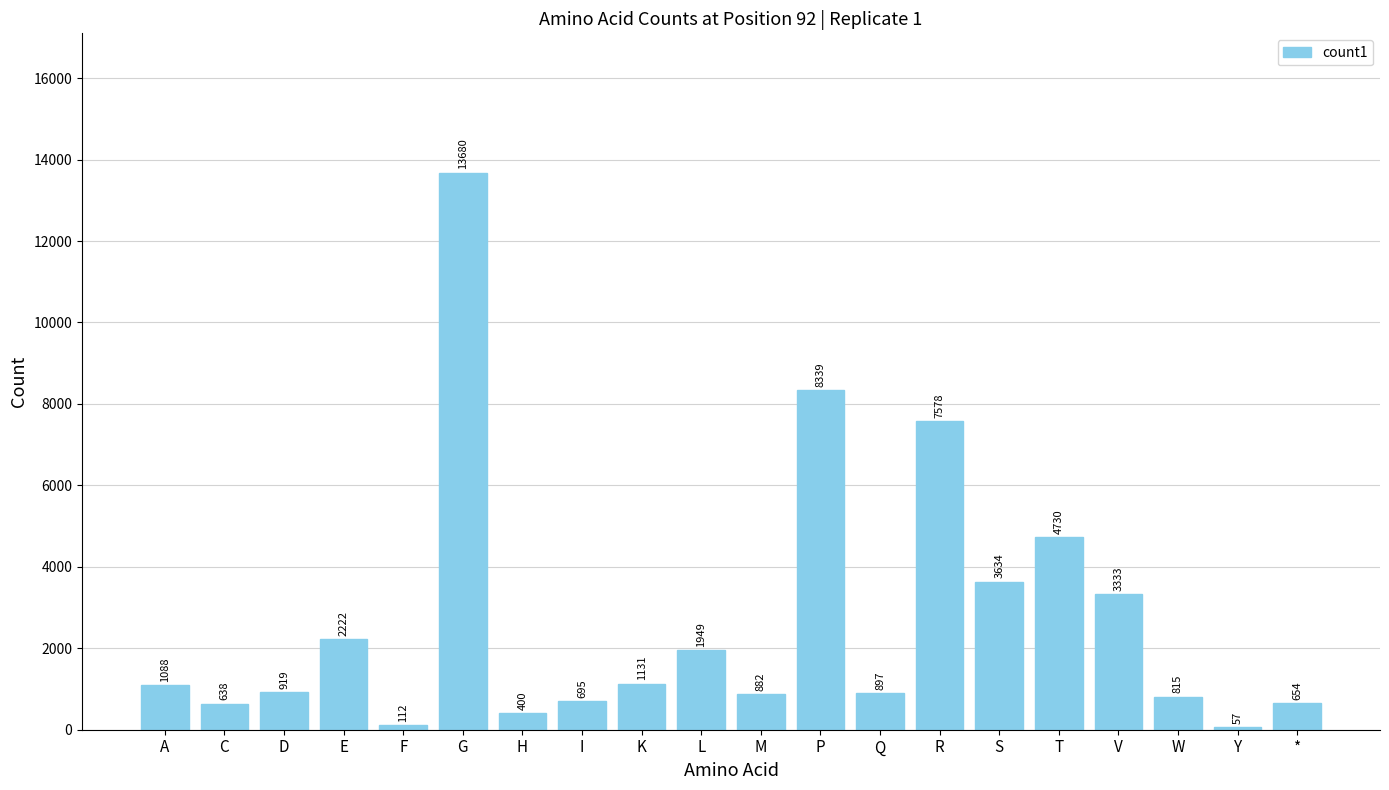

What position from the right is D?

18